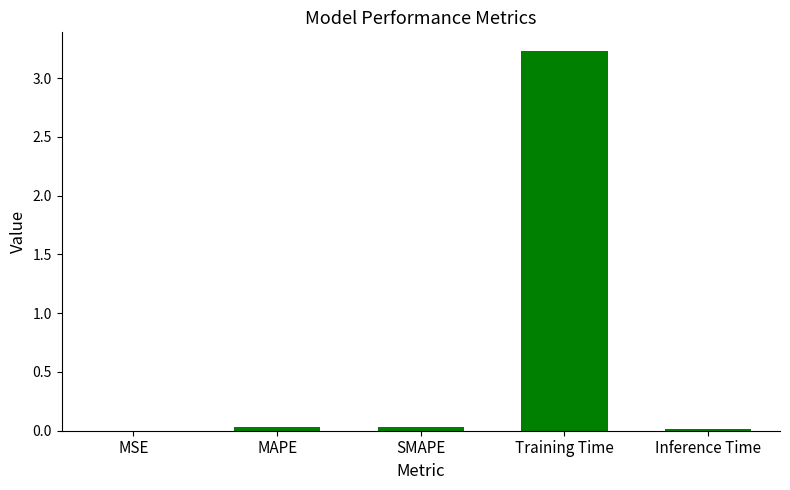

How many series are shown in this chart?

1